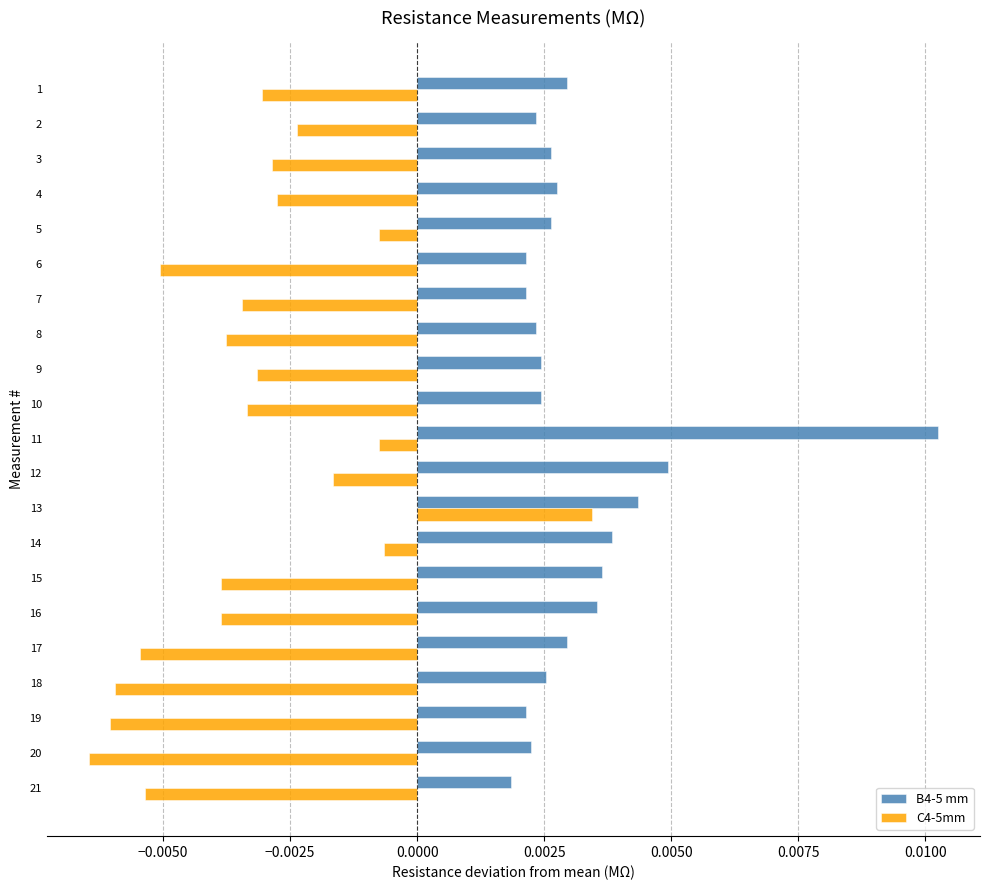

Which series has the widest spread of values?

C4-5mm